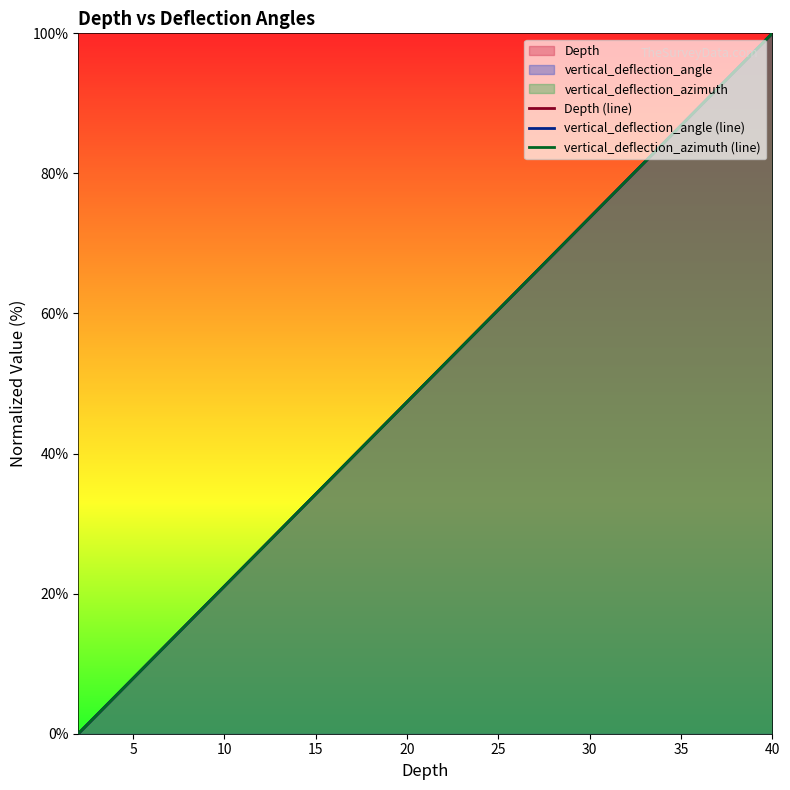

Which series has the largest total across all categories?

Depth (line)